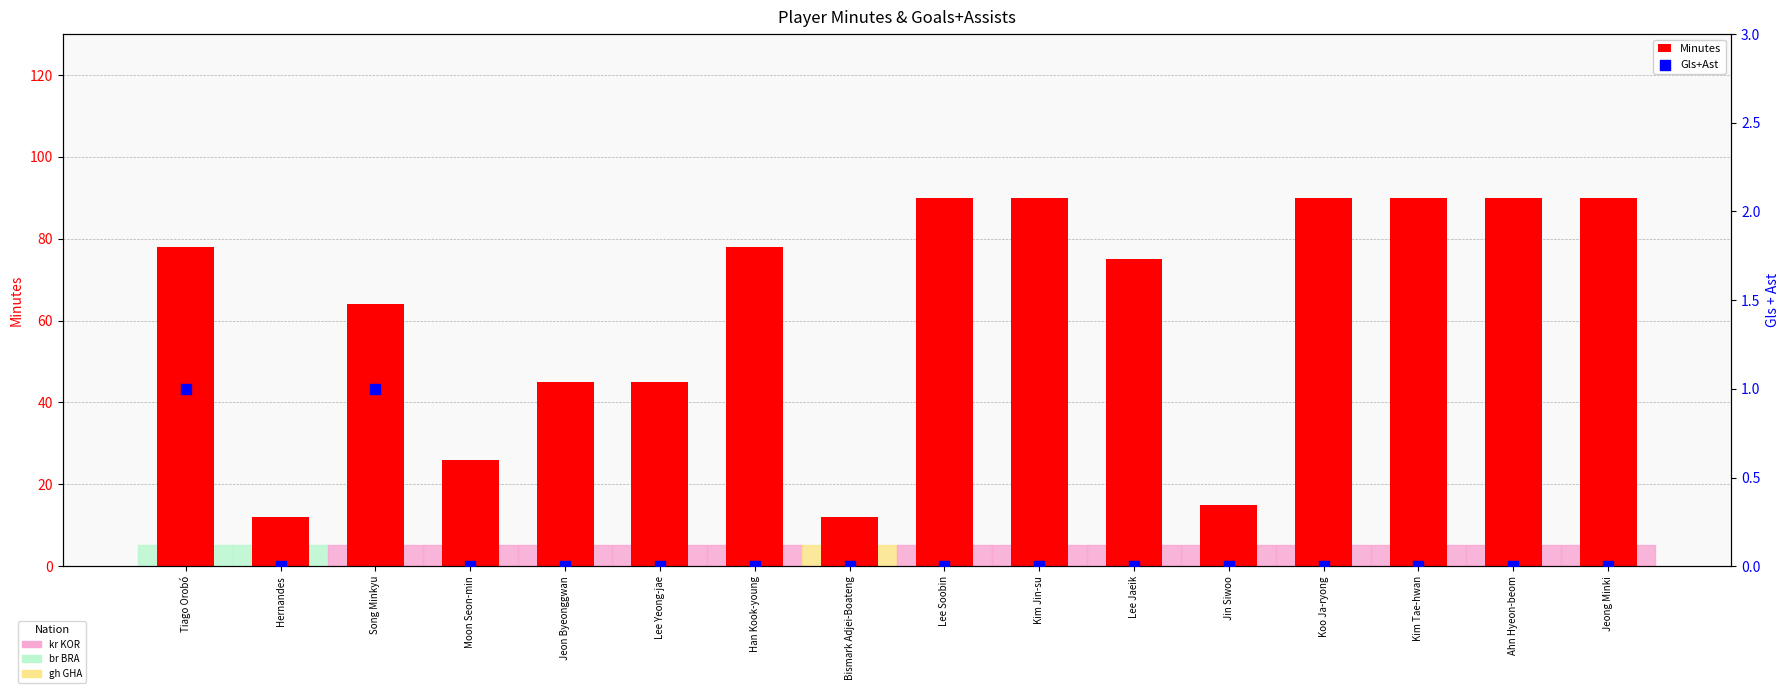

What are all the series names shown in the legend?

Minutes, Gls+Ast